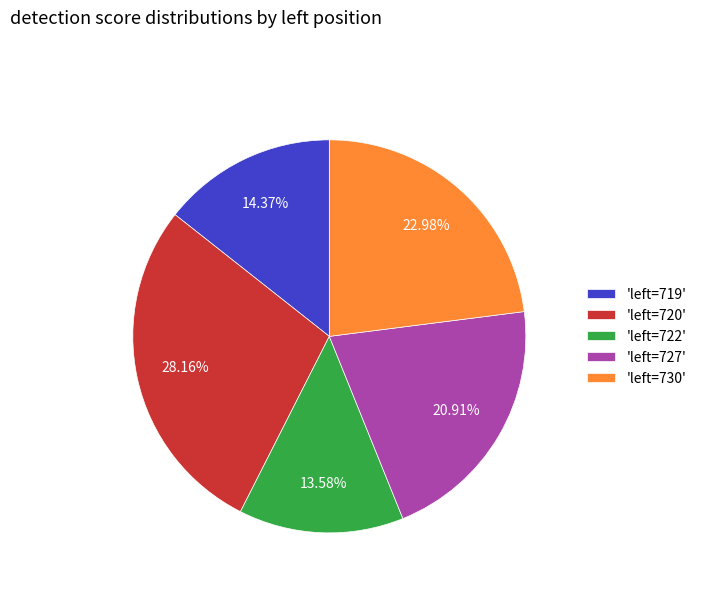

To the nearest percent, what is the average slice percentage?

20%